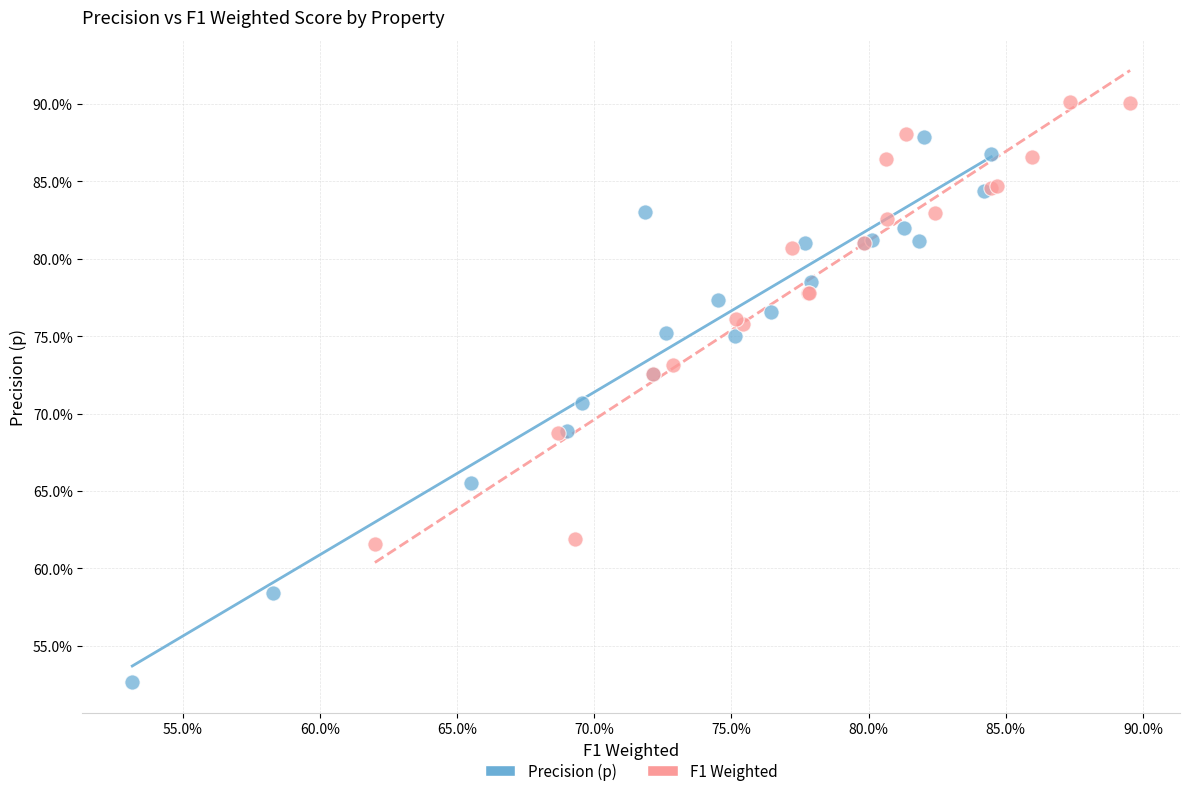

What are all the series names shown in the legend?

Precision (p), F1 Weighted